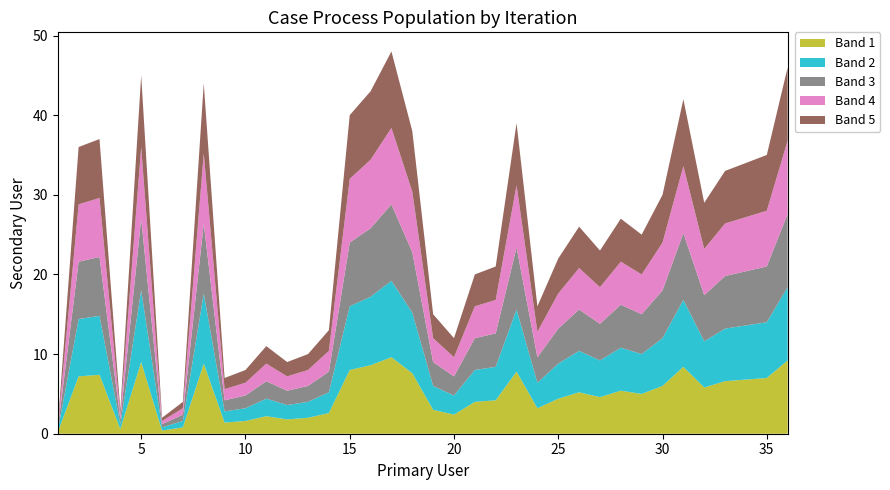

Reading left to right, extract all data points from this chart.

1=1	2=36	3=37	4=3	5=45	6=2	7=4	8=44	9=7	10=8	11=11	12=9	13=10	14=13	15=40	16=43	17=48	18=38	19=15	20=12	21=20	22=21	23=39	24=16	25=22	26=26	27=23	28=27	29=25	30=30	31=42	32=29	33=33	34=34	35=35	36=46